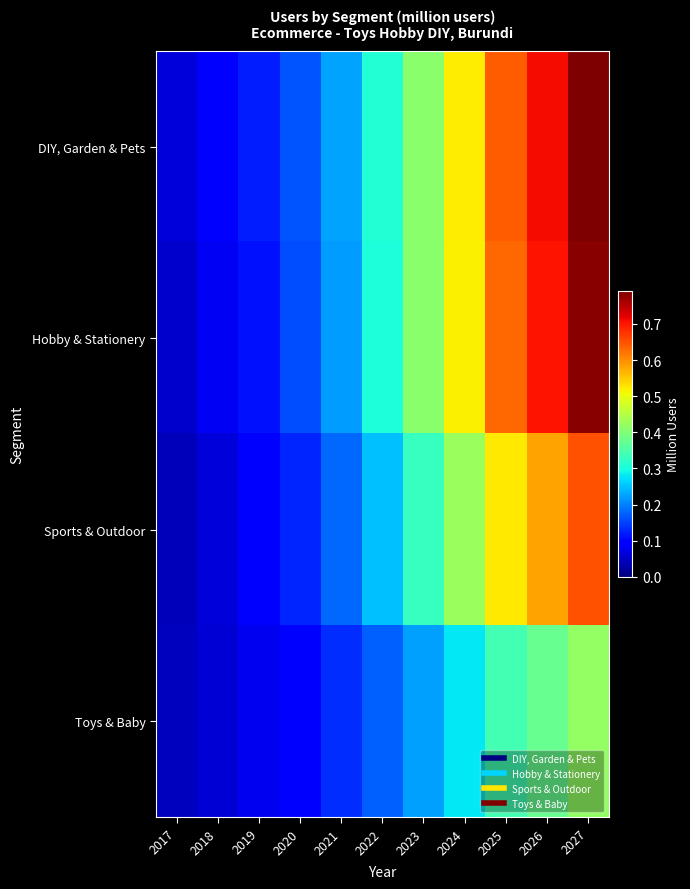

Reading left to right, transcribe all the data shown in this chart.

DIY, Garden & Pets: 2017=0.1	2018=0.1	2019=0.1	2020=0.2	2021=0.2	2022=0.3	2023=0.4	2024=0.5	2025=0.6	2026=0.7	2027=0.8
Hobby & Stationery: 2017=0.1	2018=0.1	2019=0.1	2020=0.2	2021=0.2	2022=0.3	2023=0.4	2024=0.5	2025=0.6	2026=0.7	2027=0.8
Sports & Outdoor: 2017=0.0	2018=0.1	2019=0.1	2020=0.1	2021=0.2	2022=0.2	2023=0.3	2024=0.4	2025=0.5	2026=0.6	2027=0.7
Toys & Baby: 2017=0.0	2018=0.1	2019=0.1	2020=0.1	2021=0.1	2022=0.2	2023=0.2	2024=0.3	2025=0.3	2026=0.4	2027=0.4